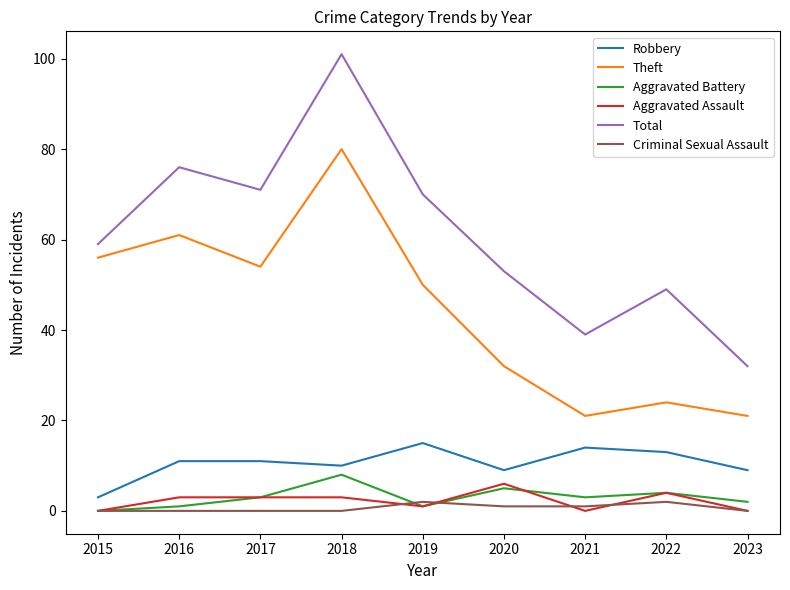

The Theft series shows 32 at 2020. True or false?

True